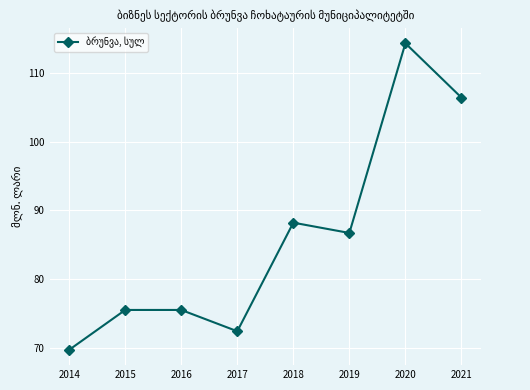

At which category does the data reach its first local valley?

2017